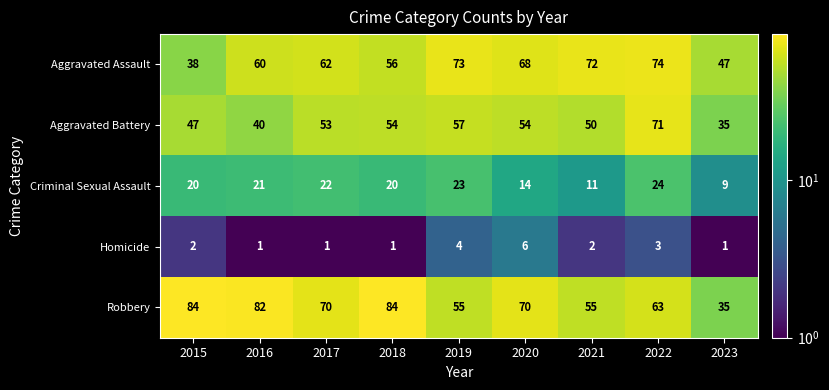

How many Homicide values are between 1 and 3?

7